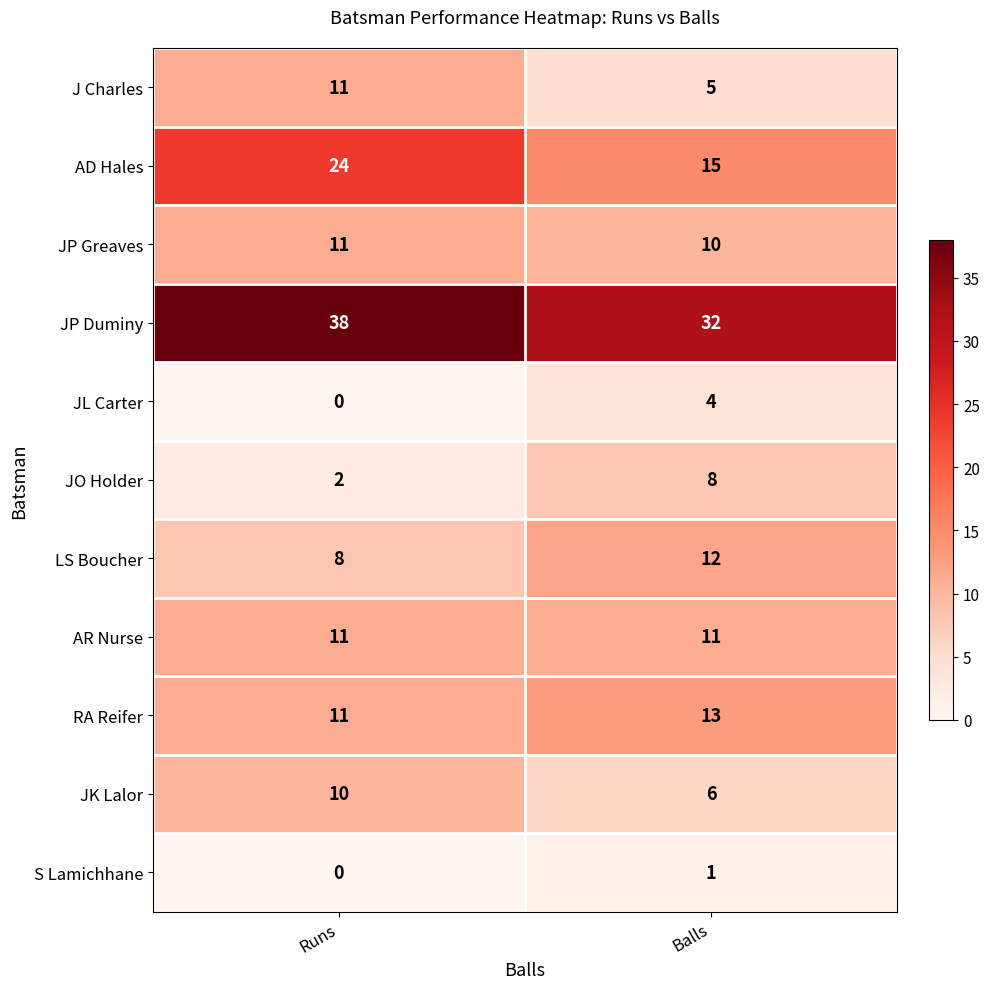

Where is AD Hales nearest to the value 19?

Balls